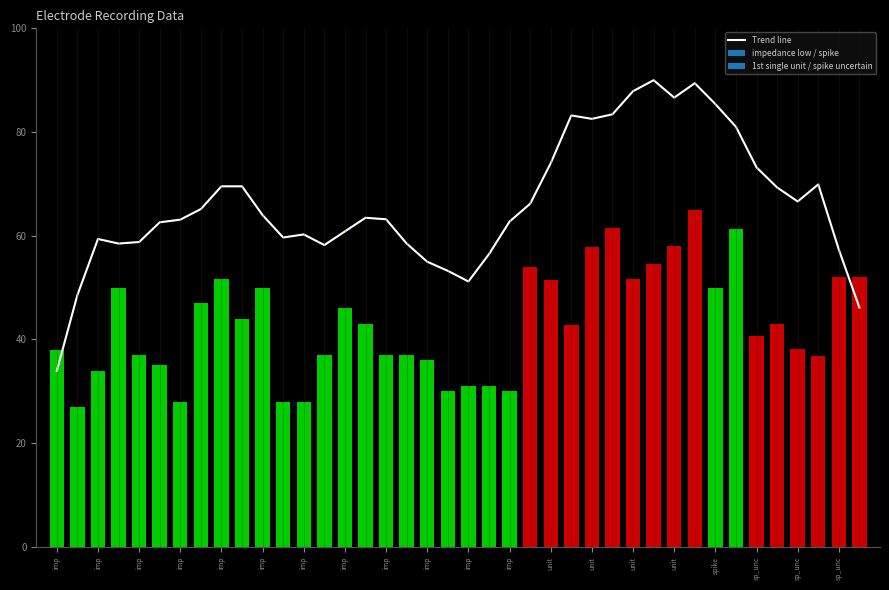

Does the chart contain stacked bars?

No